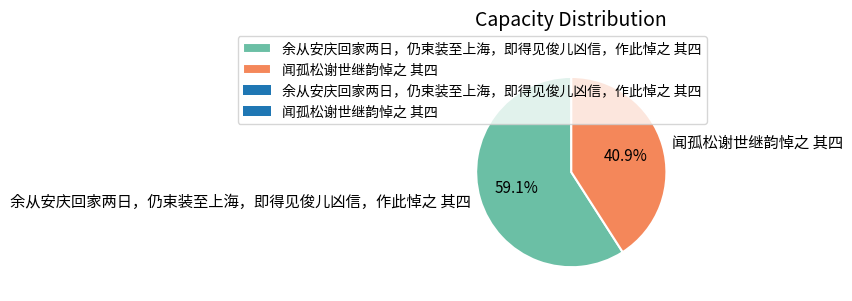

The 闻孤松谢世继韵悼之 其四 slice represents 51% of the pie. True or false?

False